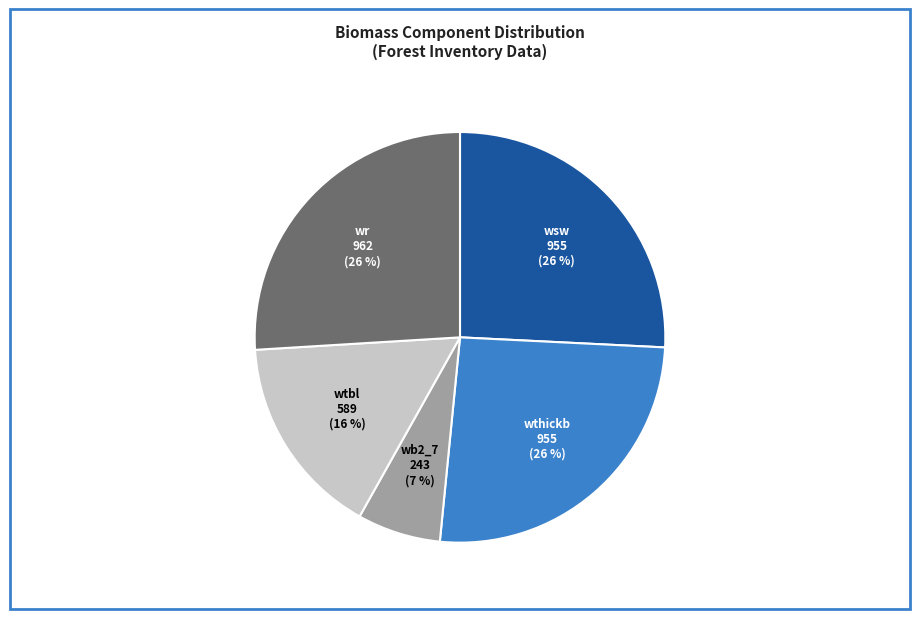

Does wsw account for over 50% of the chart?

No